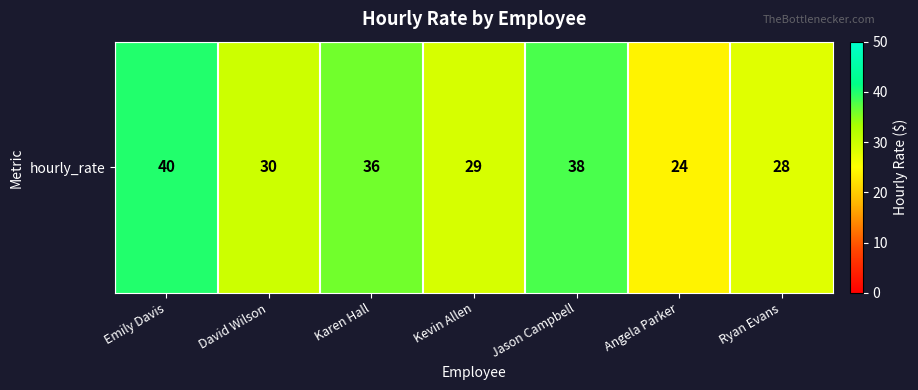

What is the smallest value displayed?

24